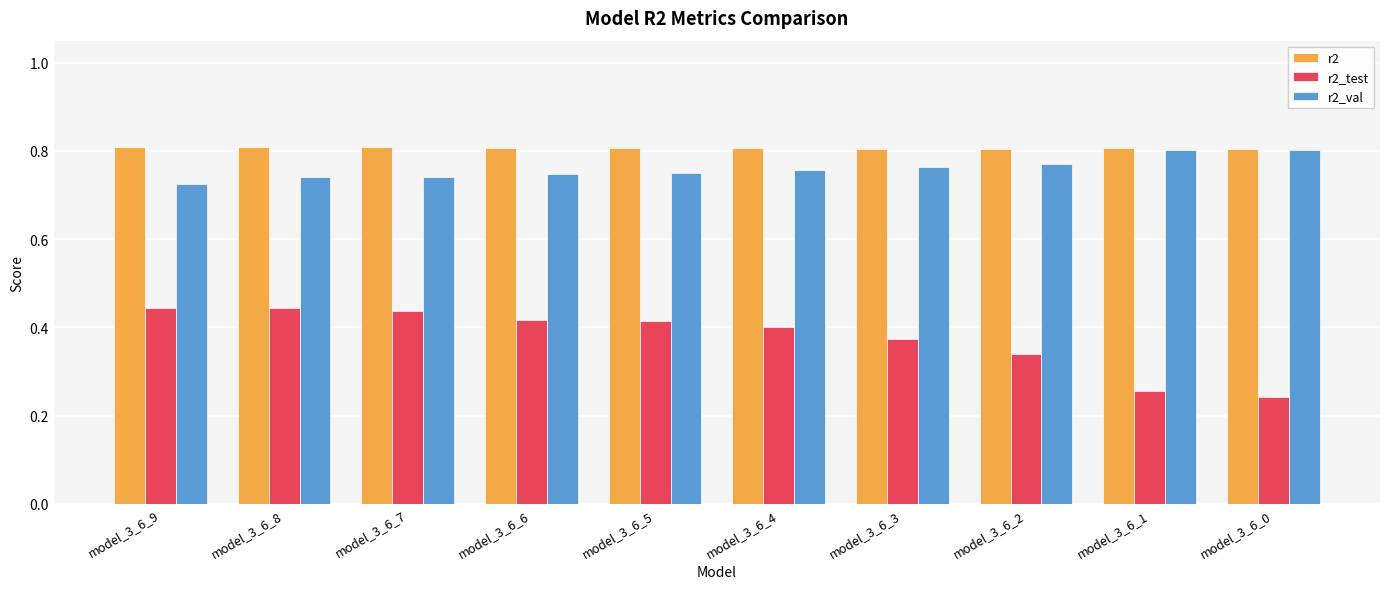

The r2_test series shows 0.2 at model_3_6_6. True or false?

False